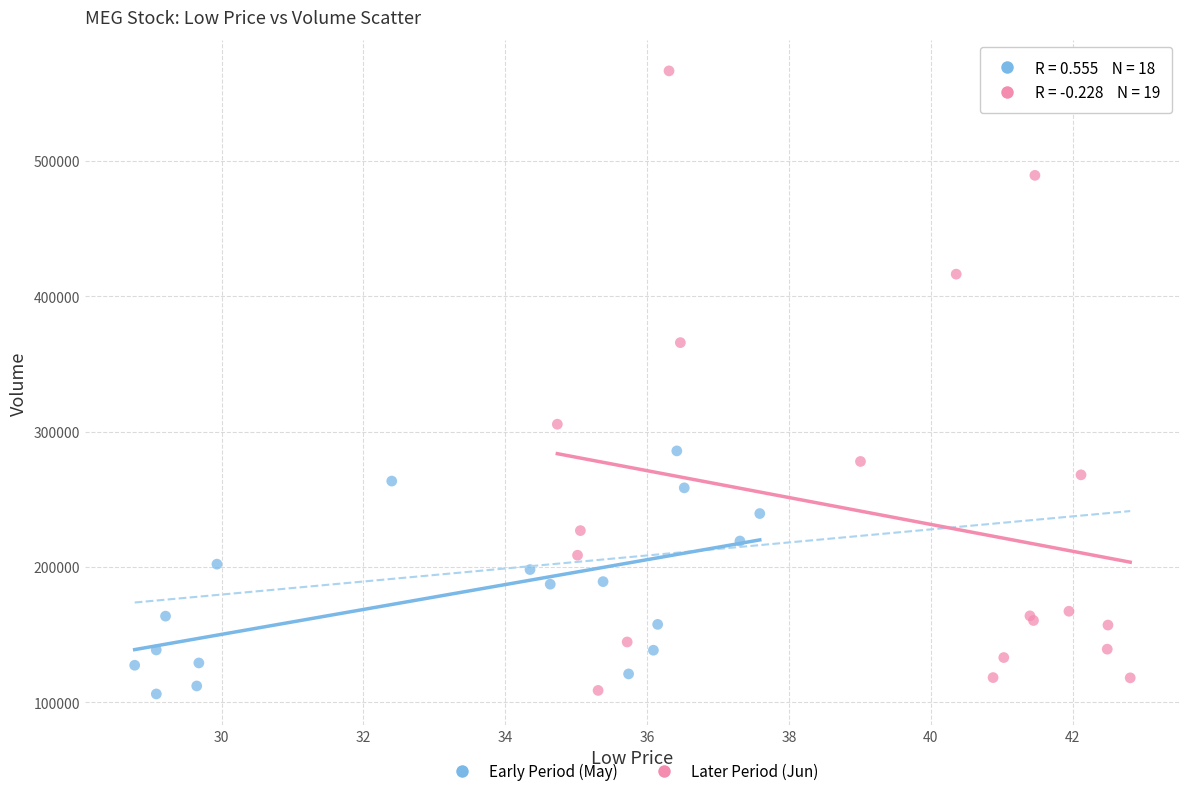

Which series reaches the maximum Y coordinate?

Later Period (Jun)